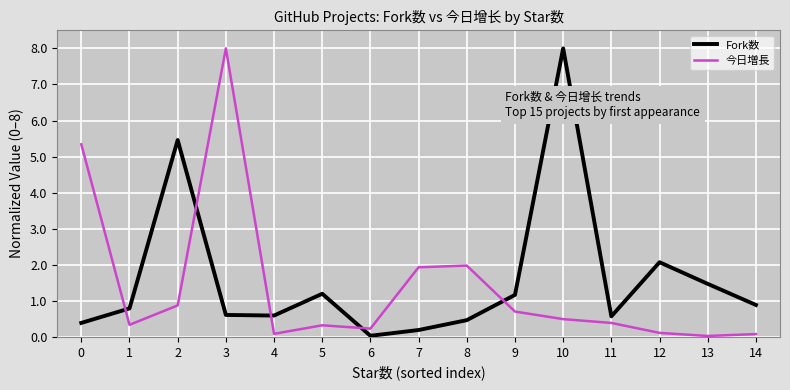

True or false: 今日増長 has more than 1 points higher than both neighbors.

True